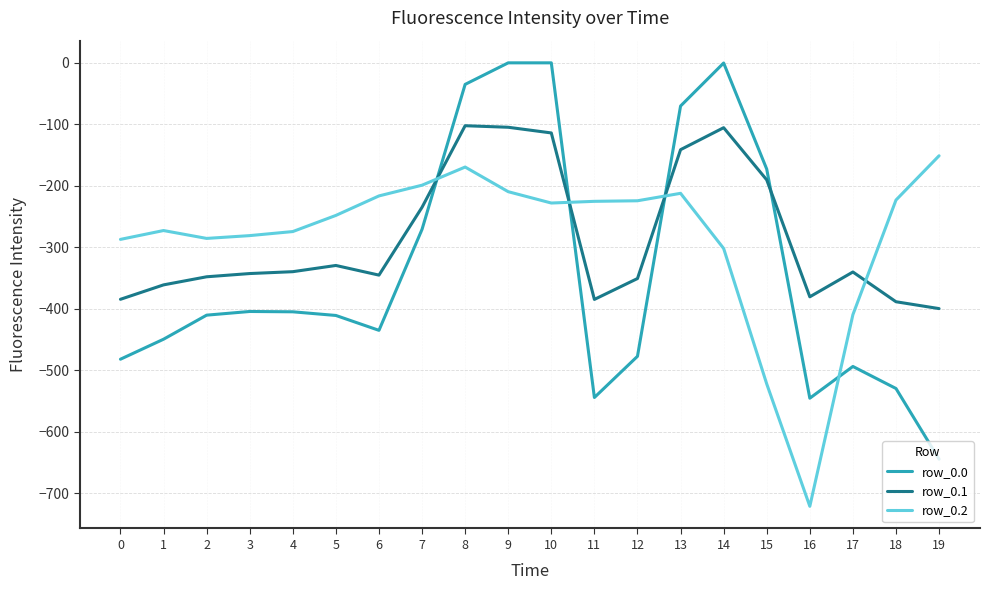

At which label is row_0.0 closest to -322?

7